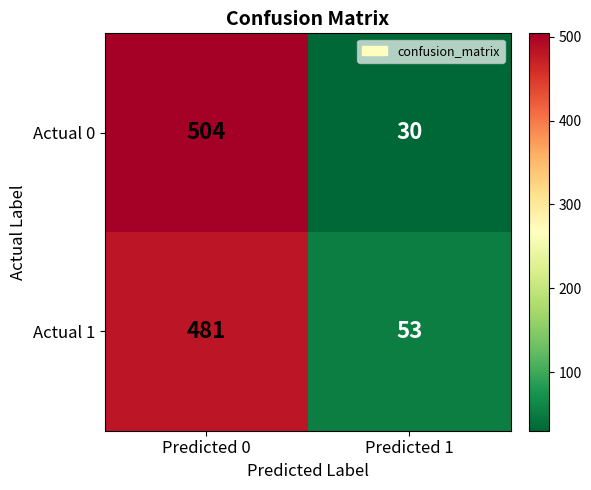

Is the value of Actual 0 at Predicted 0 greater than the value of Actual 1 at Predicted 1?

Yes